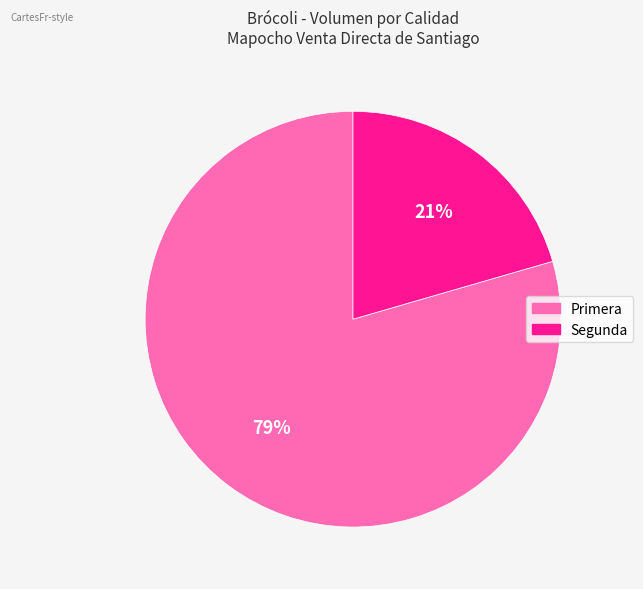

Is the sum of Primera and Segunda greater than half?

Yes